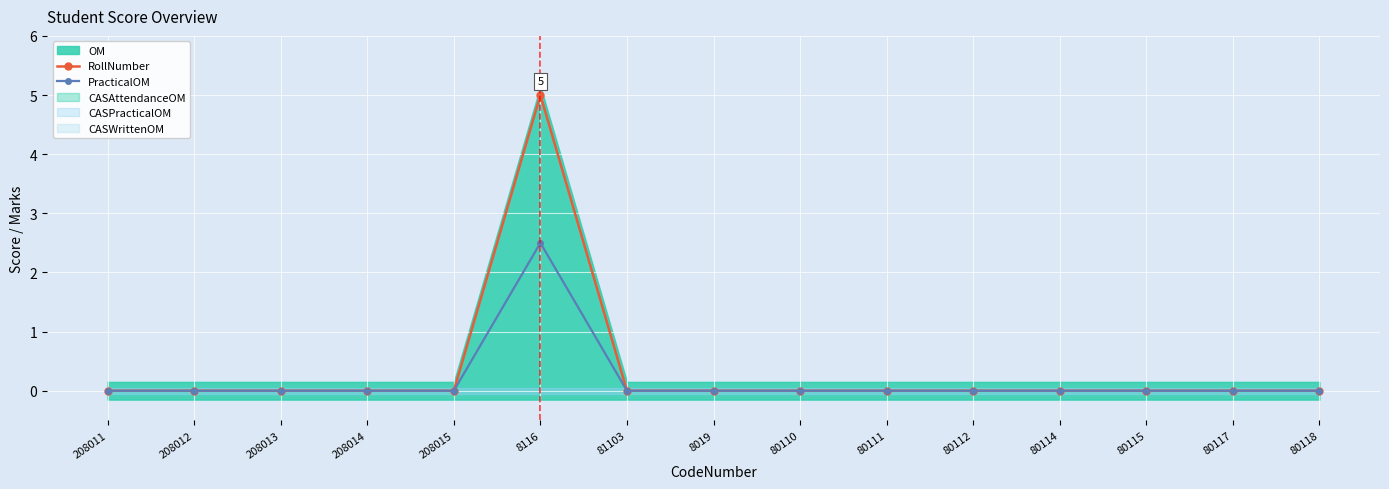

What position from the left is 80115?

13